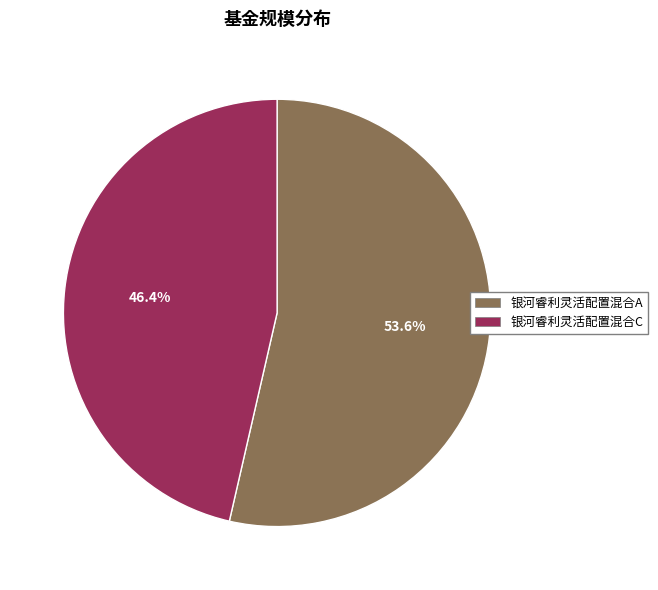

Which slice is the smallest?

银河睿利灵活配置混合C